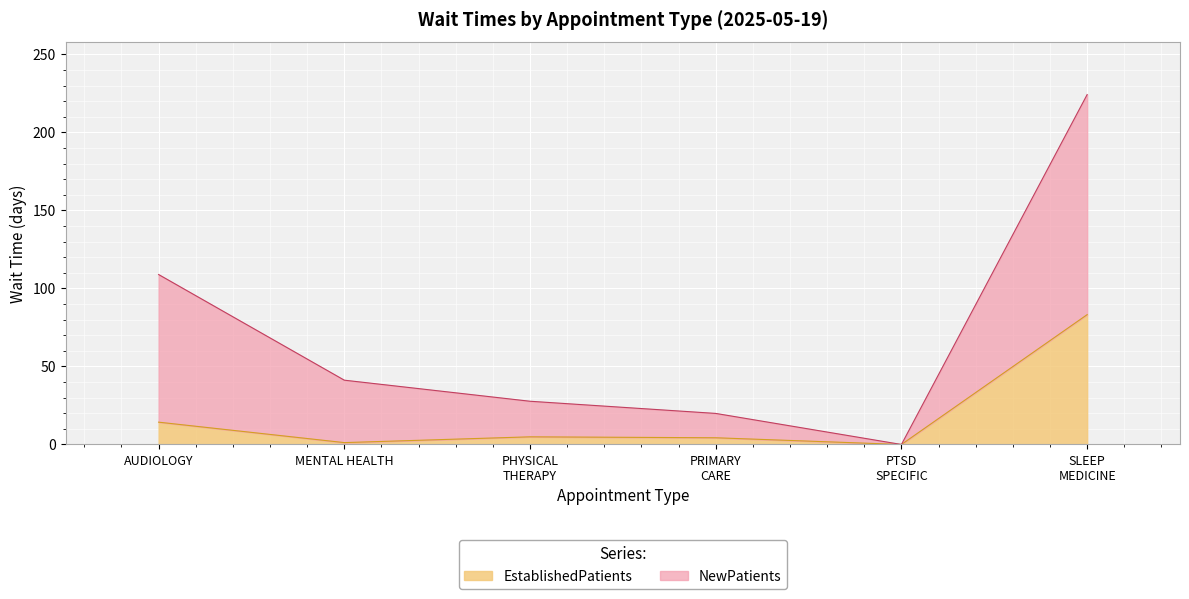

True or false: EstablishedPatients has a value of 14.3 at AUDIOLOGY.

True